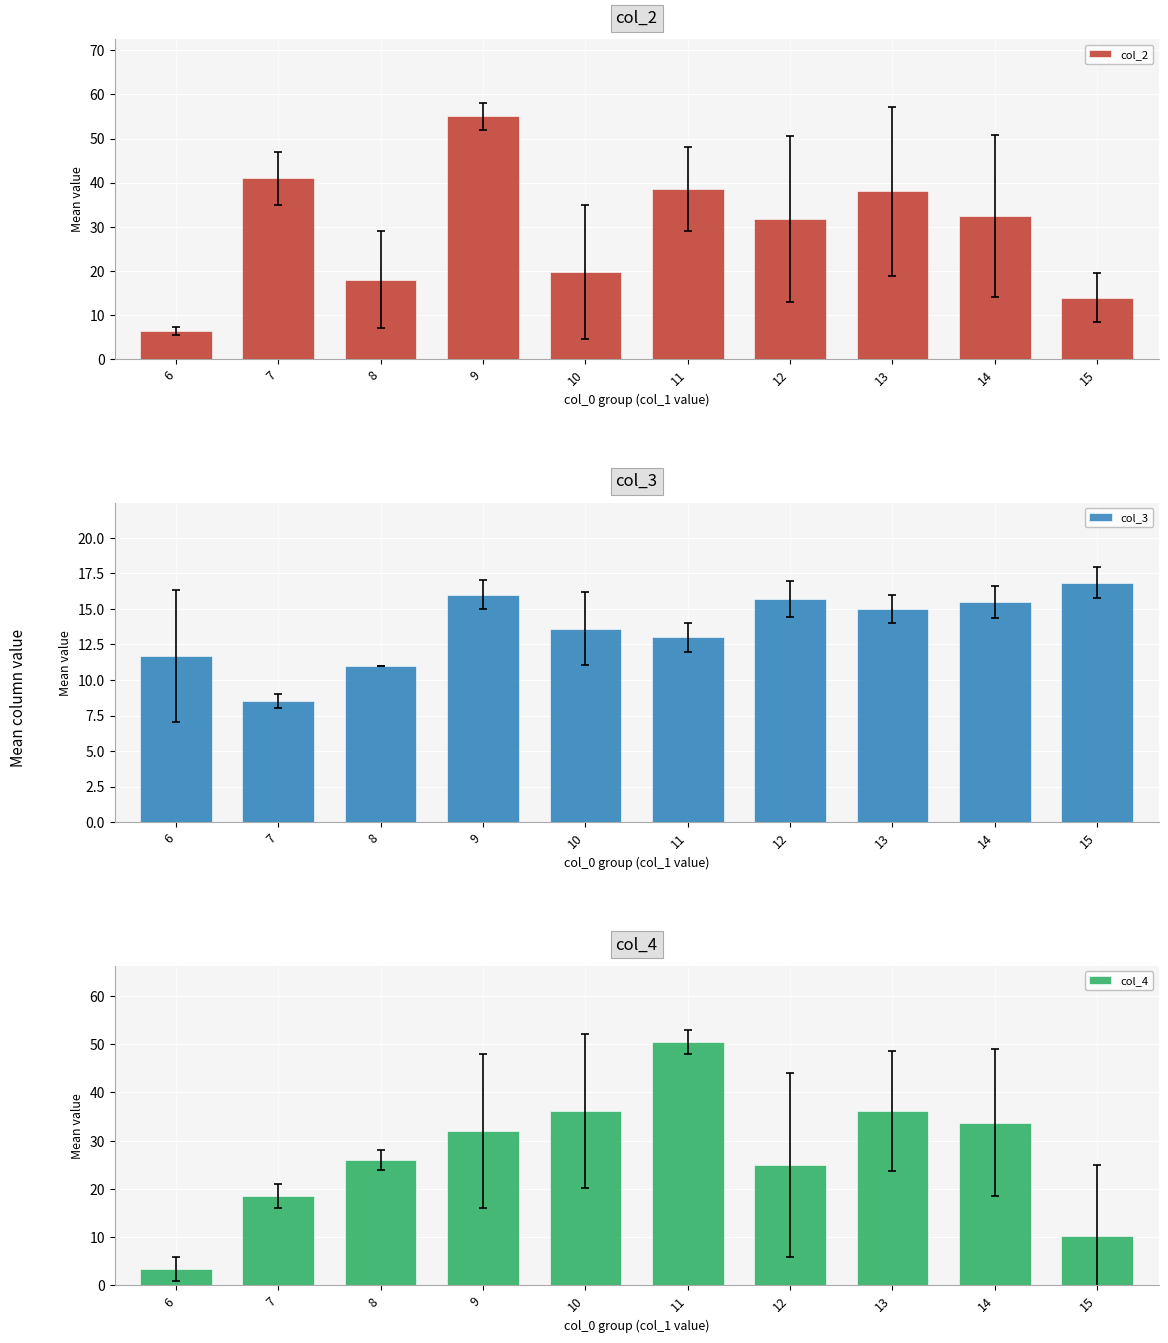

What is the total value across all series at 9?

103.0